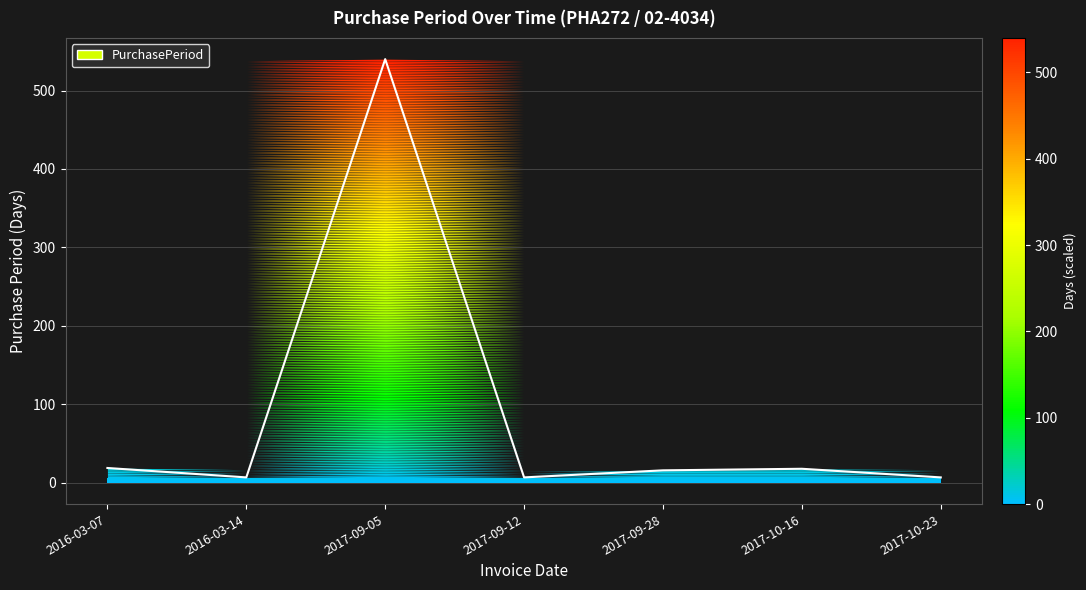

How many categories are shown in the chart?

7